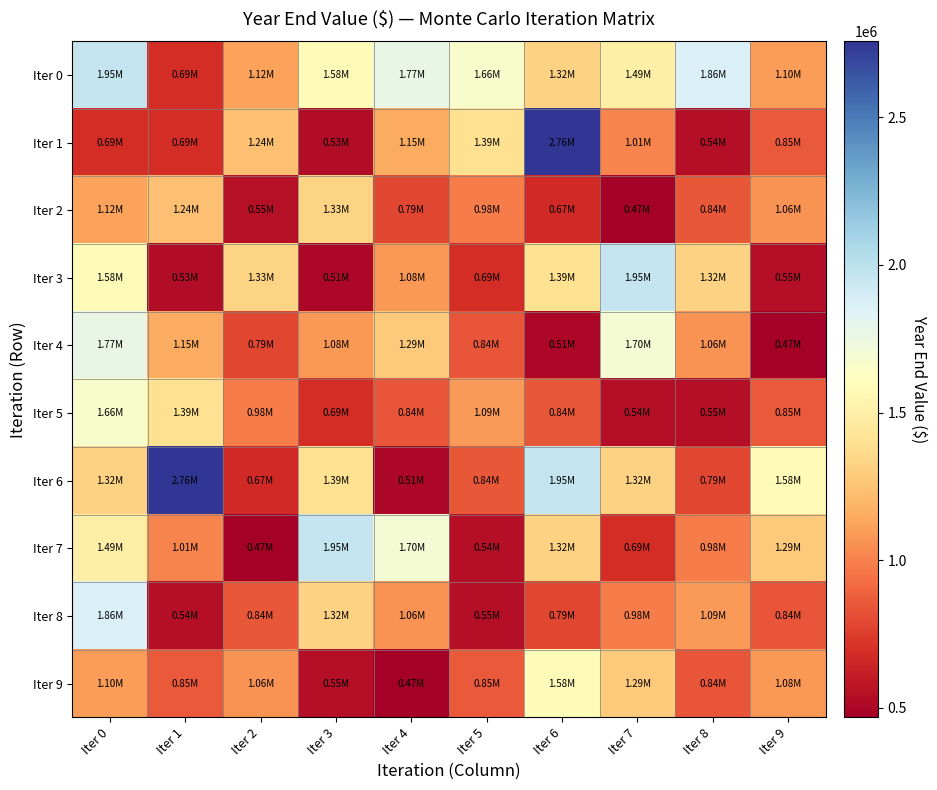

Reading left to right, list all the values displayed in this chart.

Iter 0: Iter 0=1953815.6	Iter 1=685129.4	Iter 2=1117462.3	Iter 3=1582696.6	Iter 4=1771547.7	Iter 5=1662487.2	Iter 6=1322758.7	Iter 7=1494823.5	Iter 8=1858620.3	Iter 9=1101721.3
Iter 1: Iter 0=685129.4	Iter 1=691094.5	Iter 2=1242928.7	Iter 3=530785.5	Iter 4=1151950.9	Iter 5=1391135.2	Iter 6=2758083.4	Iter 7=1011786.4	Iter 8=540078.4	Iter 9=852768.4
Iter 2: Iter 0=1117462.3	Iter 1=1242928.7	Iter 2=548555.1	Iter 3=1333478.5	Iter 4=788304.8	Iter 5=979808.3	Iter 6=673048.5	Iter 7=467610.3	Iter 8=844149.4	Iter 9=1064011.5
Iter 3: Iter 0=1582696.6	Iter 1=530785.5	Iter 2=1333478.5	Iter 3=509695.7	Iter 4=1082909.4	Iter 5=685129.4	Iter 6=1391135.2	Iter 7=1953815.6	Iter 8=1322276.9	Iter 9=547756.4
Iter 4: Iter 0=1771547.7	Iter 1=1151950.9	Iter 2=788304.8	Iter 3=1082909.4	Iter 4=1290338.2	Iter 5=836458.4	Iter 6=509695.7	Iter 7=1699840.4	Iter 8=1064011.5	Iter 9=467610.3
Iter 5: Iter 0=1662487.2	Iter 1=1391135.2	Iter 2=979808.3	Iter 3=685129.4	Iter 4=836458.4	Iter 5=1092367.6	Iter 6=844149.4	Iter 7=540078.4	Iter 8=547756.4	Iter 9=852768.4
Iter 6: Iter 0=1322758.7	Iter 1=2758083.4	Iter 2=673048.5	Iter 3=1391135.2	Iter 4=509695.7	Iter 5=844149.4	Iter 6=1953815.6	Iter 7=1322276.9	Iter 8=788304.8	Iter 9=1582696.6
Iter 7: Iter 0=1494823.5	Iter 1=1011786.4	Iter 2=467610.3	Iter 3=1953815.6	Iter 4=1699840.4	Iter 5=540078.4	Iter 6=1322276.9	Iter 7=685129.4	Iter 8=979808.3	Iter 9=1290338.2
Iter 8: Iter 0=1858620.3	Iter 1=540078.4	Iter 2=844149.4	Iter 3=1322276.9	Iter 4=1064011.5	Iter 5=547756.4	Iter 6=788304.8	Iter 7=979808.3	Iter 8=1092367.6	Iter 9=836458.4
Iter 9: Iter 0=1101721.3	Iter 1=852768.4	Iter 2=1064011.5	Iter 3=547756.4	Iter 4=467610.3	Iter 5=852768.4	Iter 6=1582696.6	Iter 7=1290338.2	Iter 8=836458.4	Iter 9=1082909.4